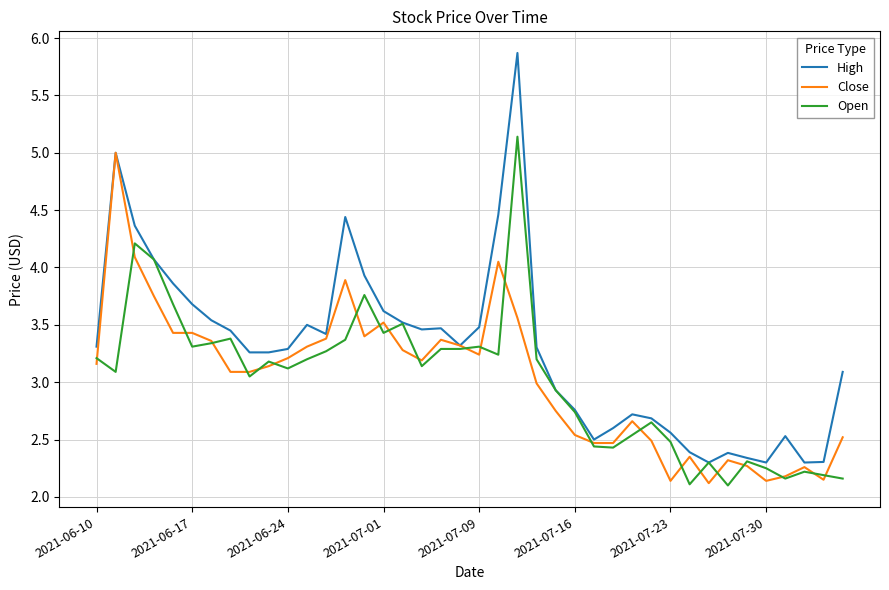

What is the maximum value shown in the chart?

5.9